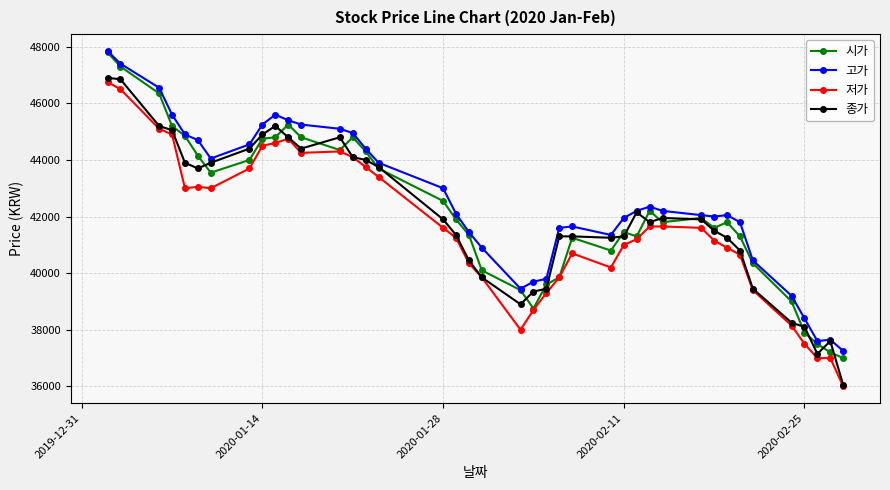

What is the highest value of the 종가 series?

46900